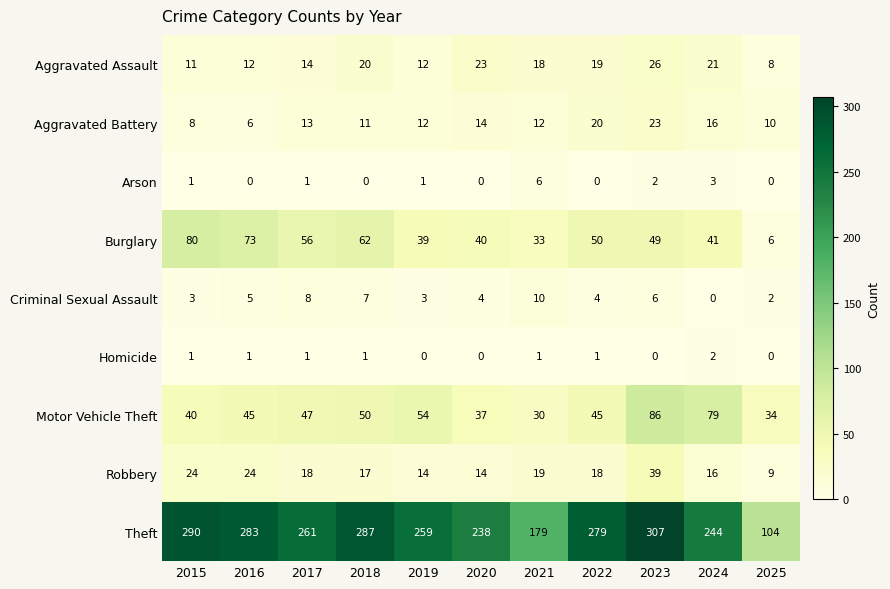

What is the difference between the maximum and second lowest values in the Theft series?

128